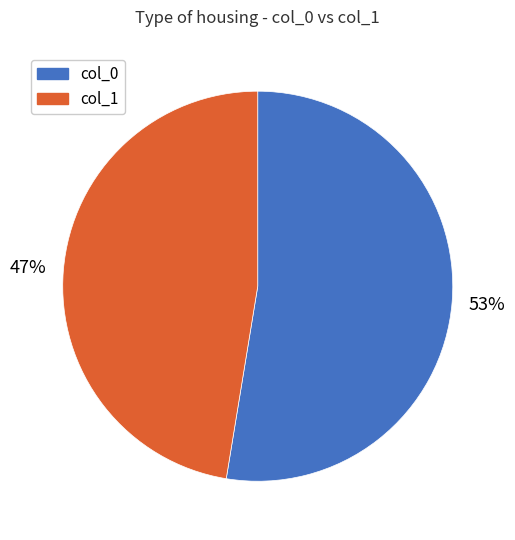

What is the largest slice in the pie chart?

col_0